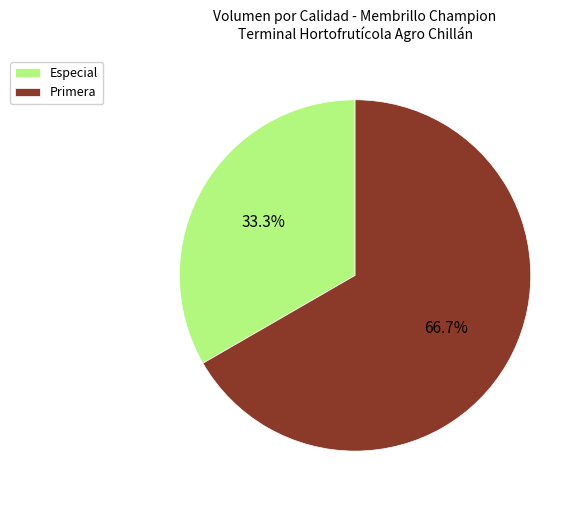

Does Primera account for over 50% of the chart?

Yes